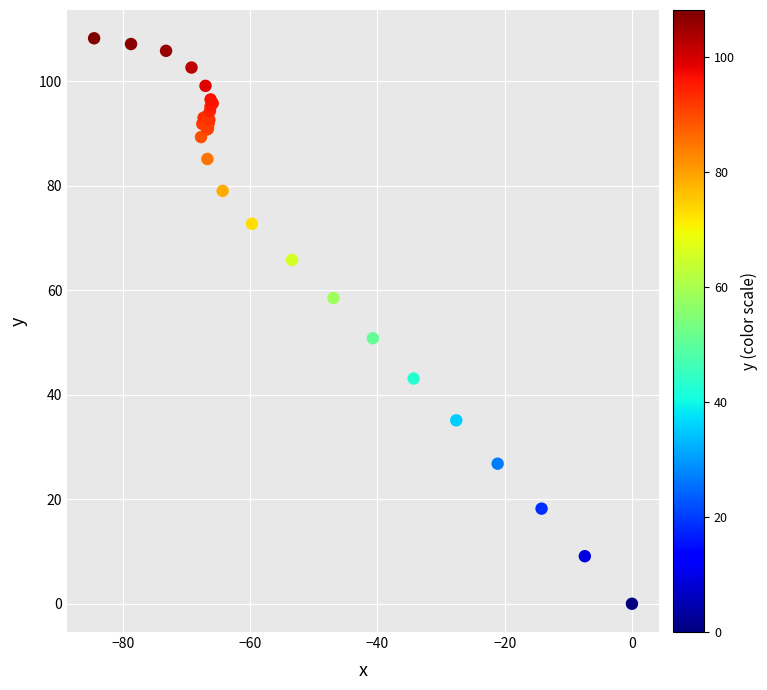

What Y value in the scatter plot is closest to 54?

50.8